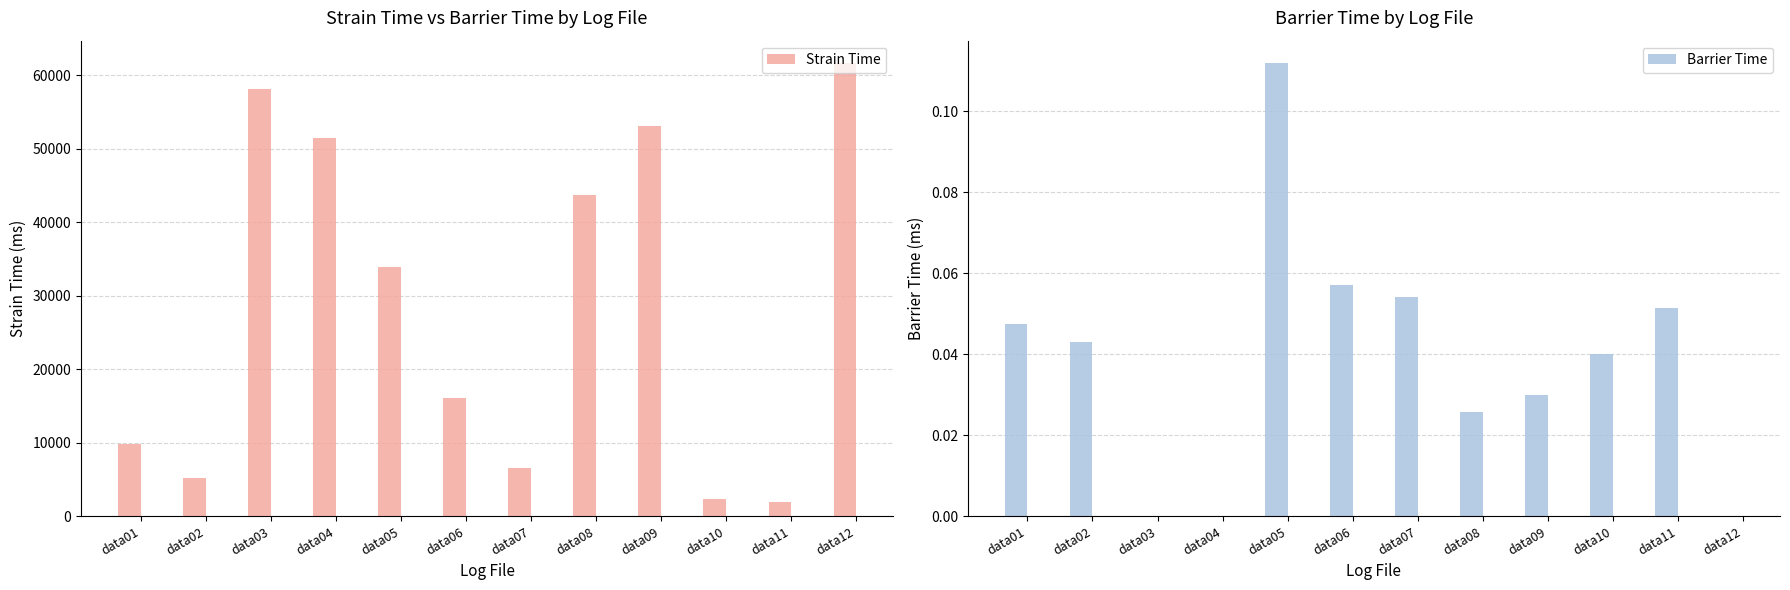

At which category is the sum across all series the highest?

data12